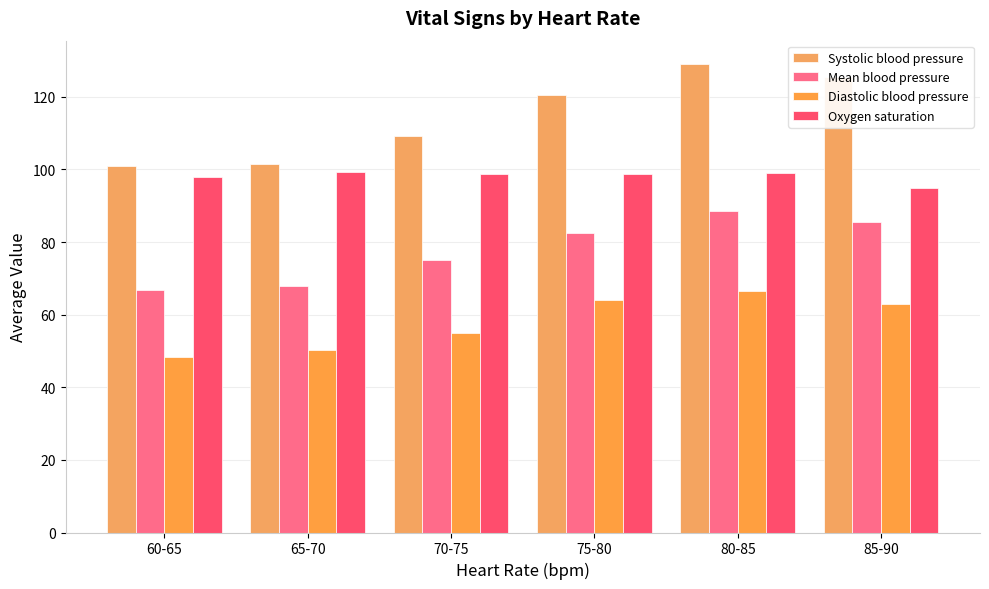

At which label is Mean blood pressure closest to 77?

70-75